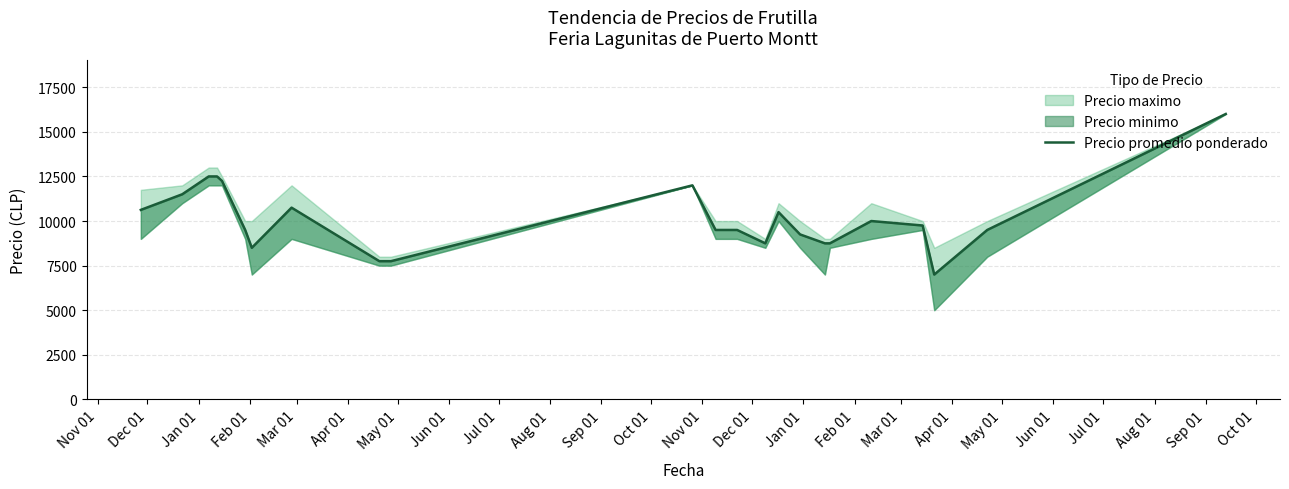

Rank the categories by value from lowest to highest.

Aug 01, Jul 01, Aug 01, May 01, Jan 01, Apr 01, May 01, Mar 01, Apr 01, Oct 01, Nov 01, Dec 01, Sep 01, Jul 01, Jun 01, Feb 01, Nov 01, Jun 01, Dec 01, Sep 01, Mar 01, Jan 01, Feb 01, Oct 01